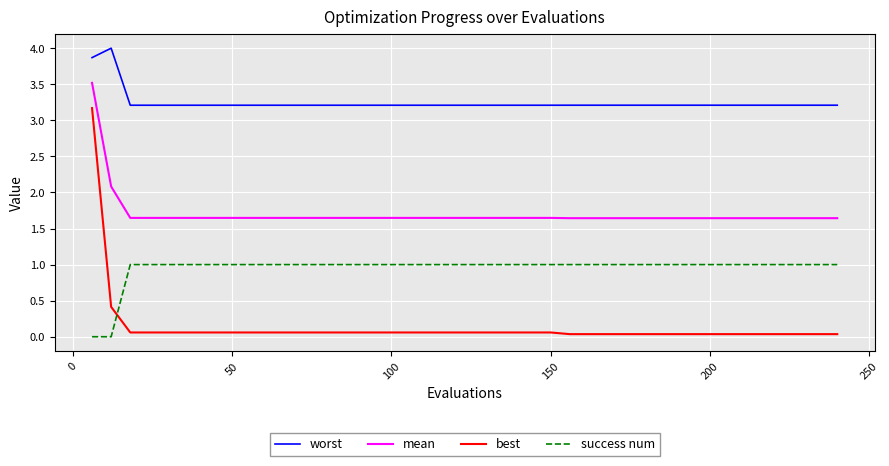

What is the highest value of the best series?

3.2